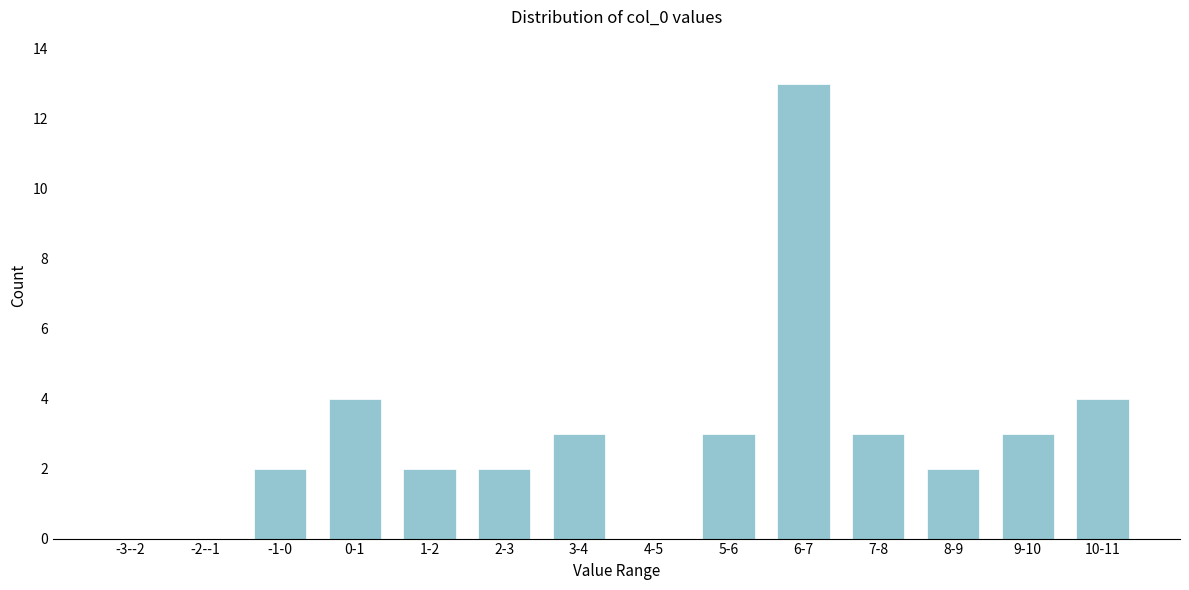

Reading left to right, extract all data points from this chart.

-3--2=0	-2--1=0	-1-0=2	0-1=4	1-2=2	2-3=2	3-4=3	4-5=0	5-6=3	6-7=13	7-8=3	8-9=2	9-10=3	10-11=4